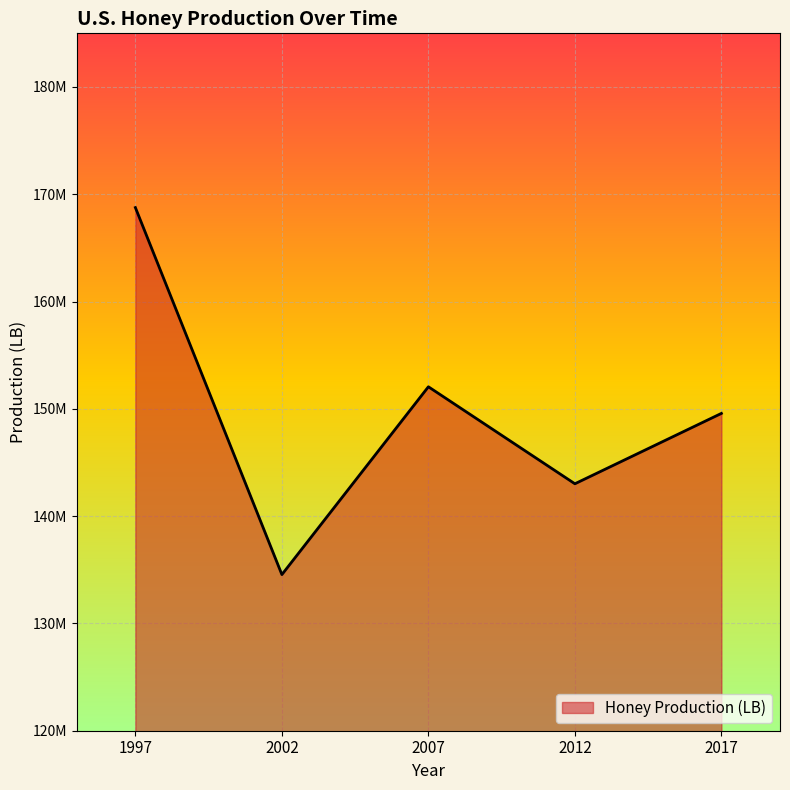

Does the chart have visible grid lines?

Yes